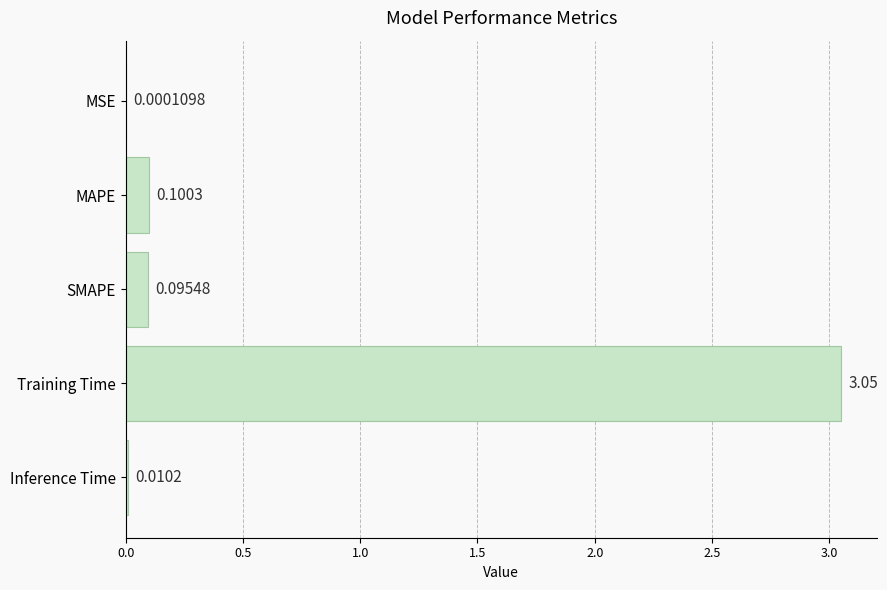

What is the average value?

0.7